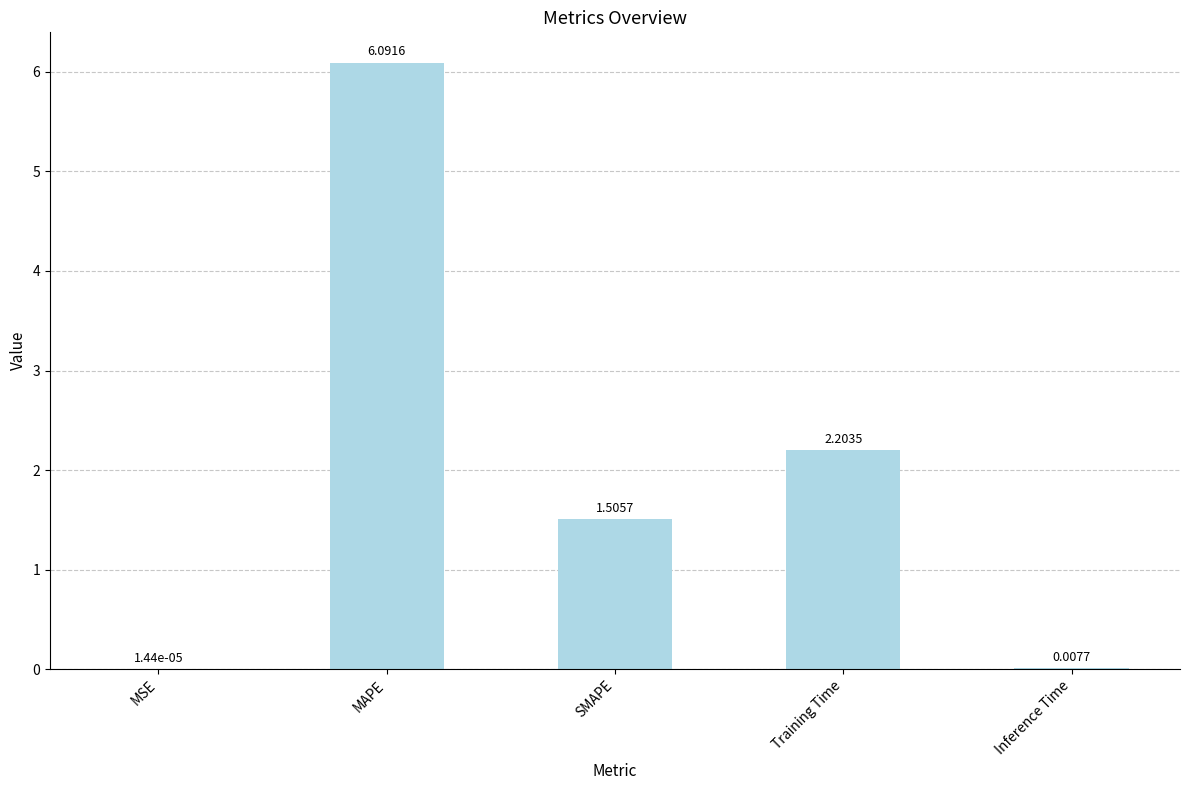

Are the bars grouped side by side (vs. stacked)?

No